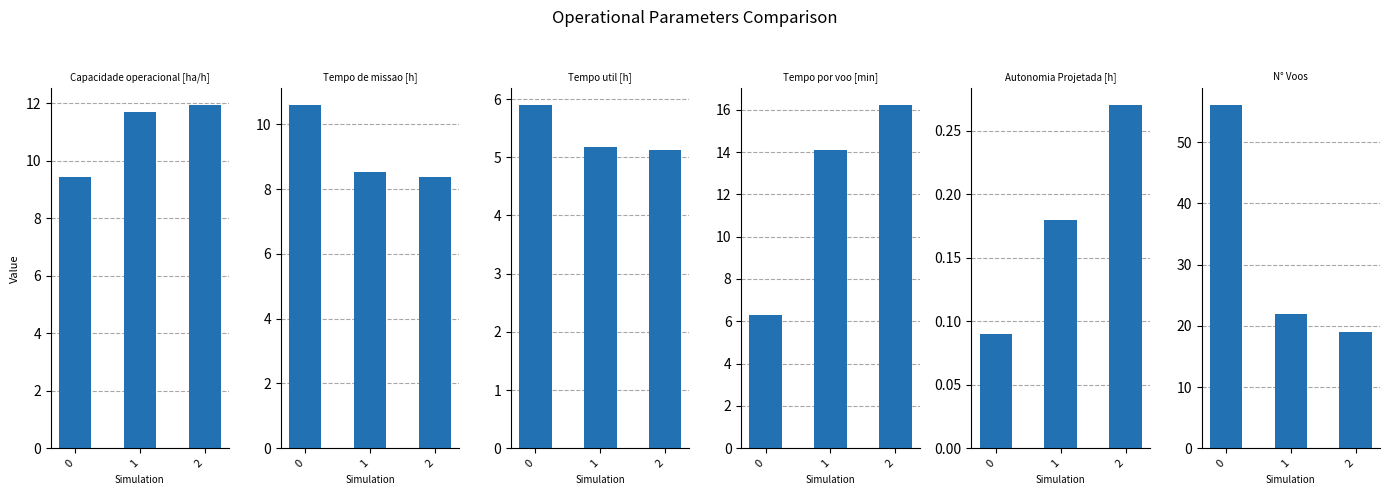

Is it true that Tempo de missao [h] equals 8.4 at 2?

True